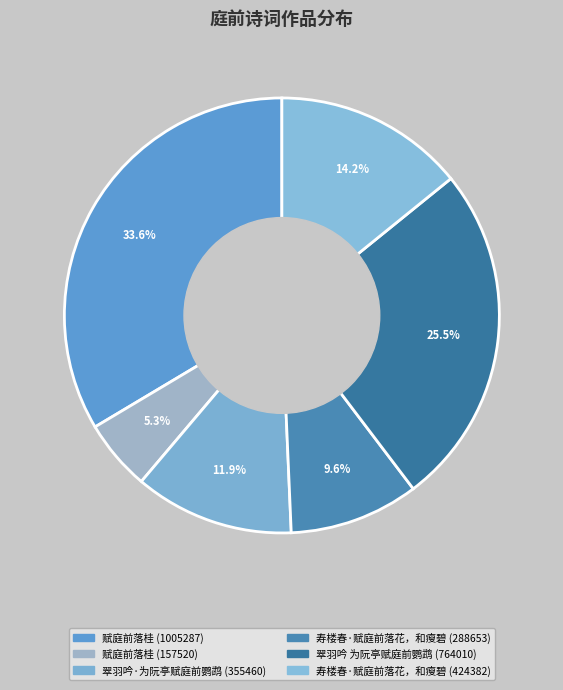

To the nearest percent, what is the average slice percentage?

17%